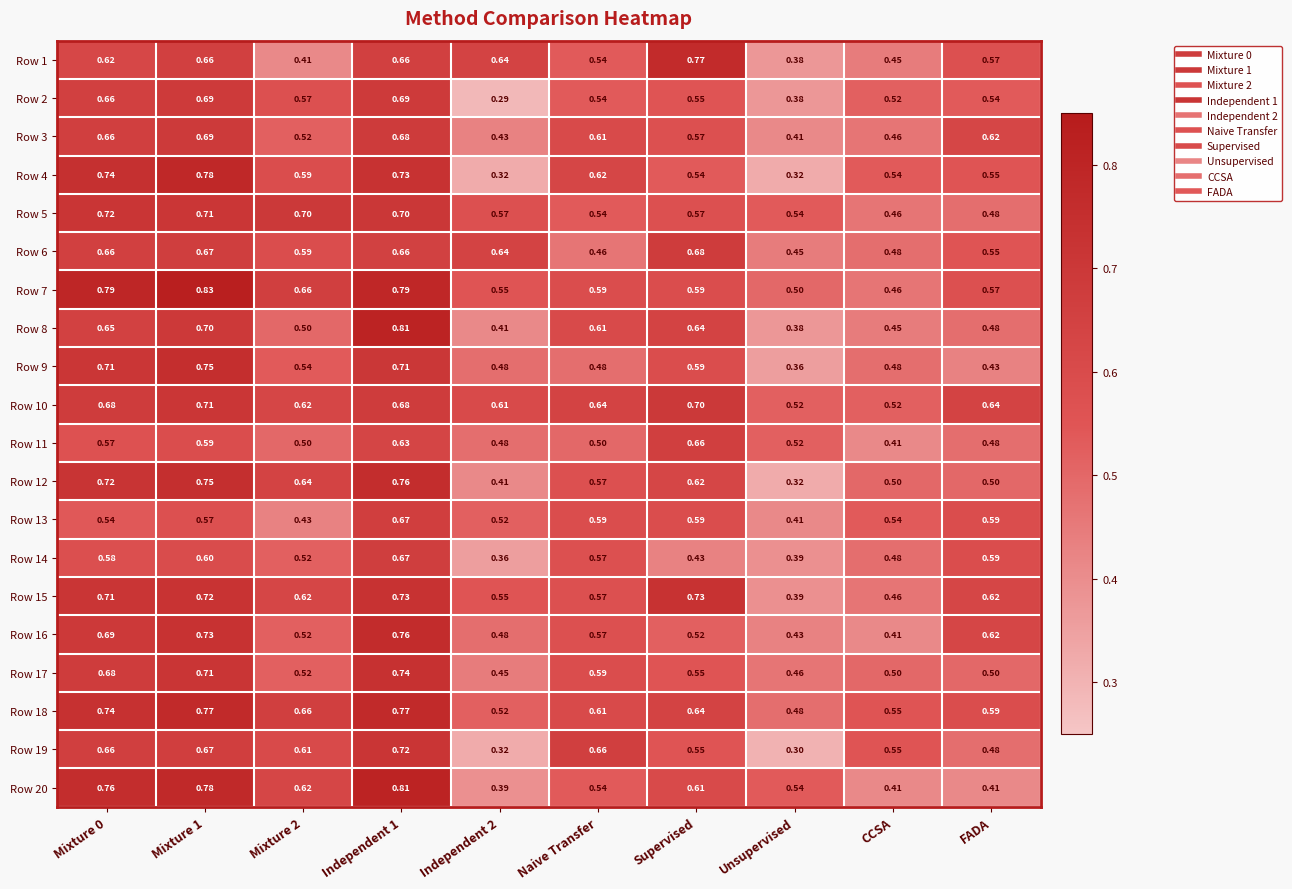

Which series has the widest spread of values?

Row 4